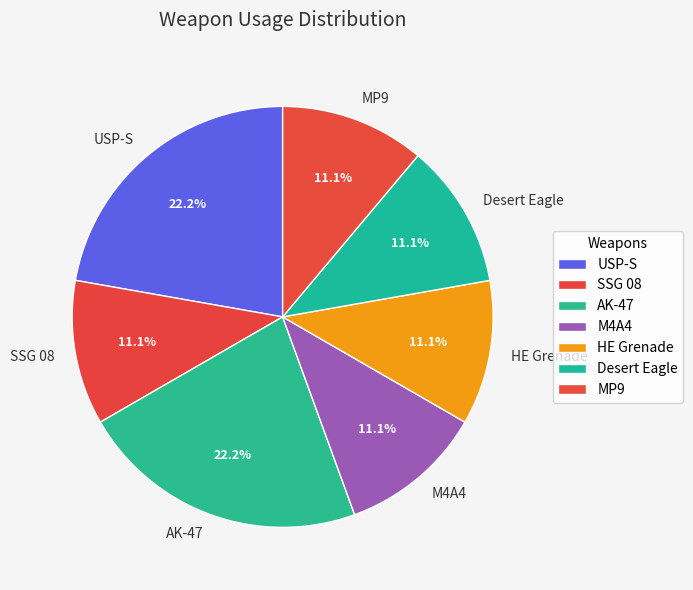

To the nearest percent, what percentage of the pie is MP9?

11%